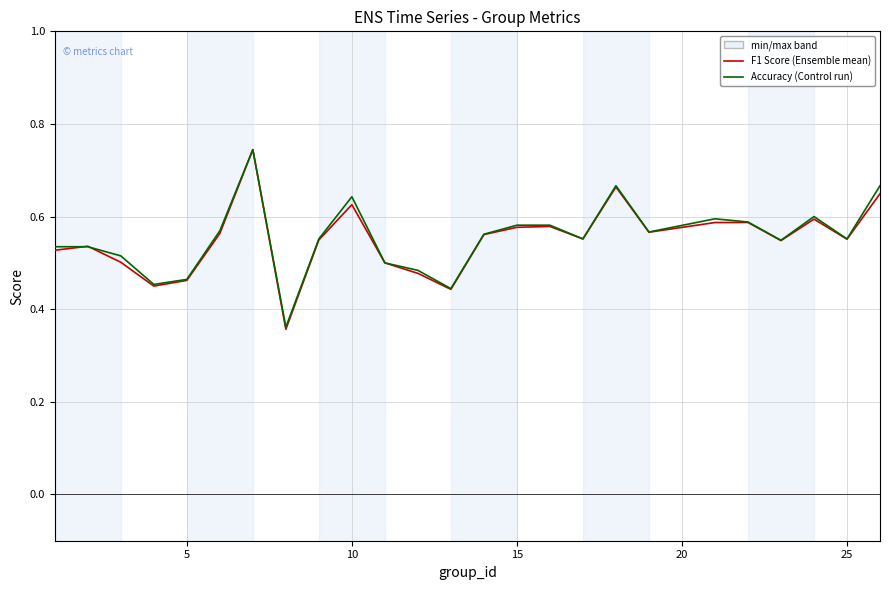

What is the maximum value shown in the chart?

0.7